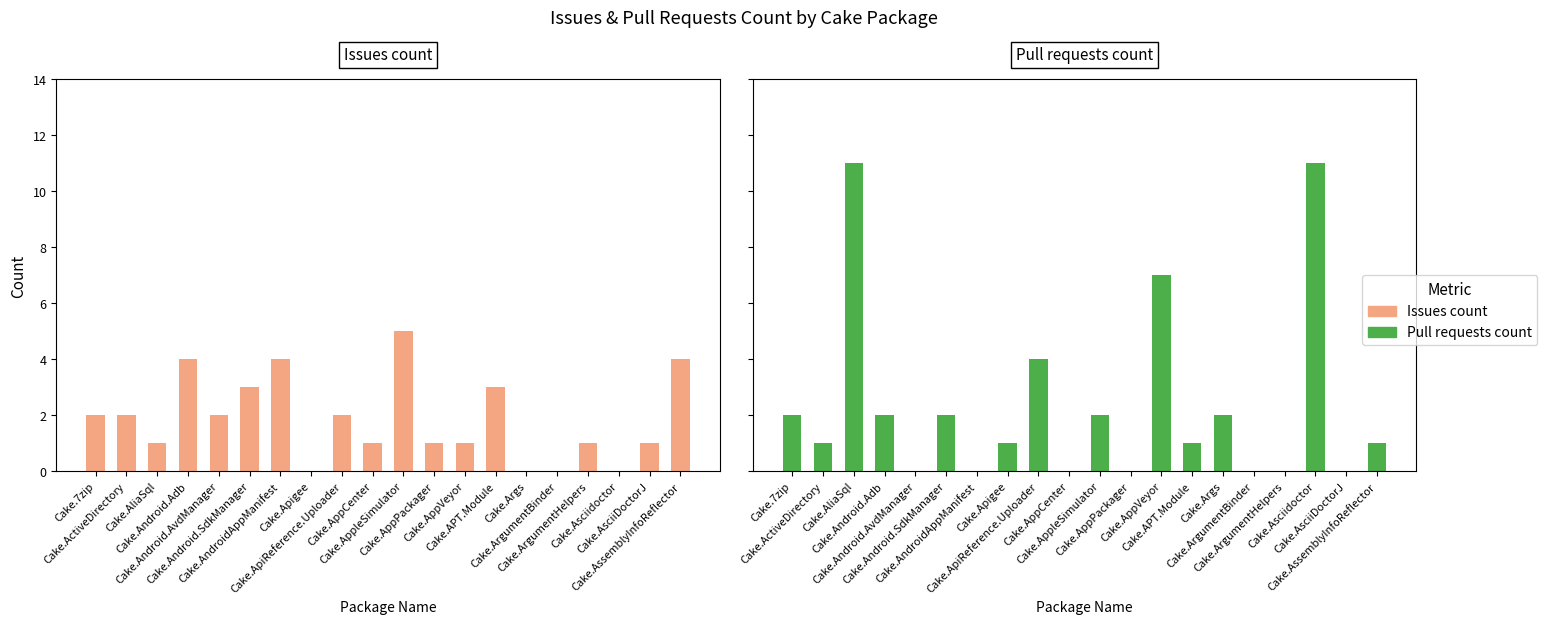

At Cake.Android.AvdManager, list the series in order from largest to smallest.

Issues count, Pull requests count